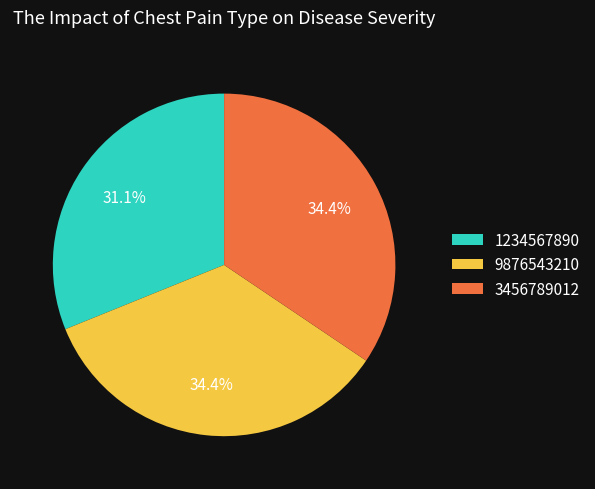

How many segments does this pie chart have?

3